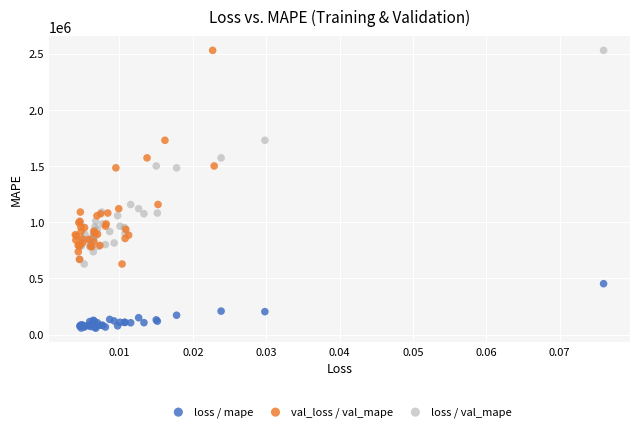

Which series contains the lowest Y value?

loss / mape